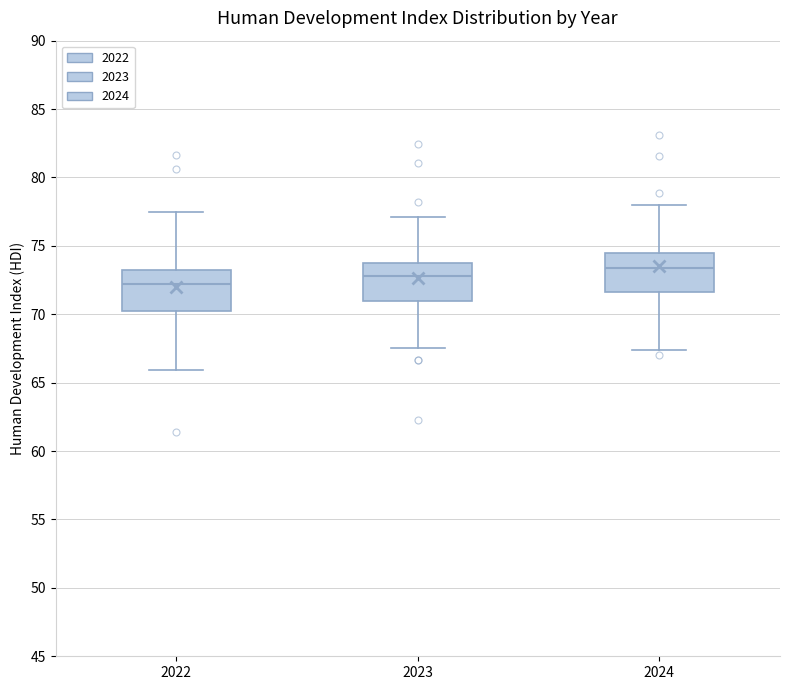

Which box's median line is the lowest?

2022